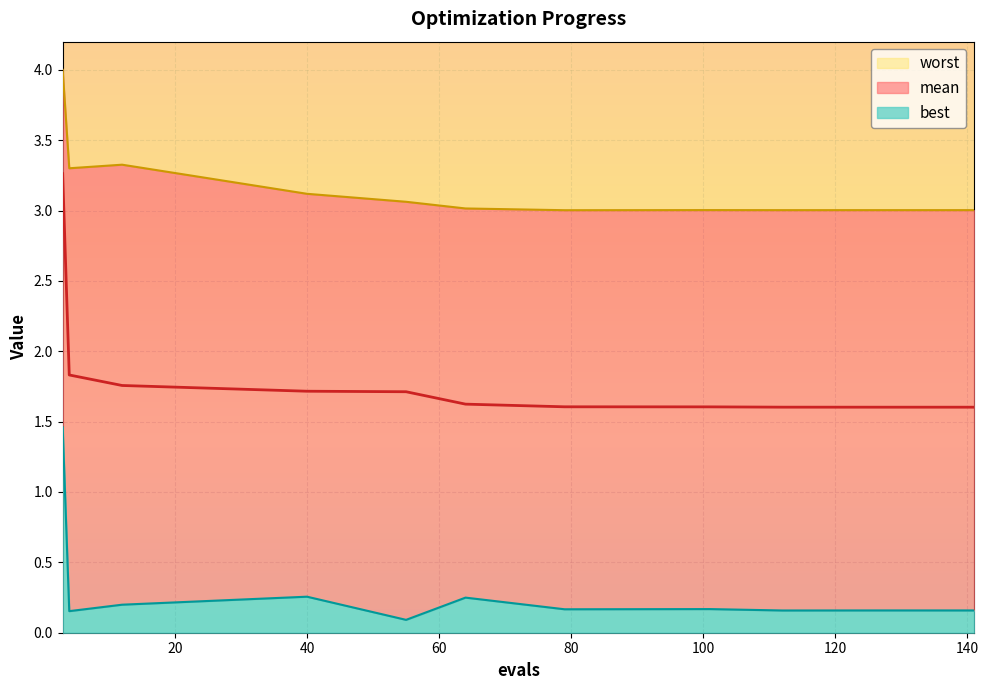

How many distinct data groups are displayed?

3